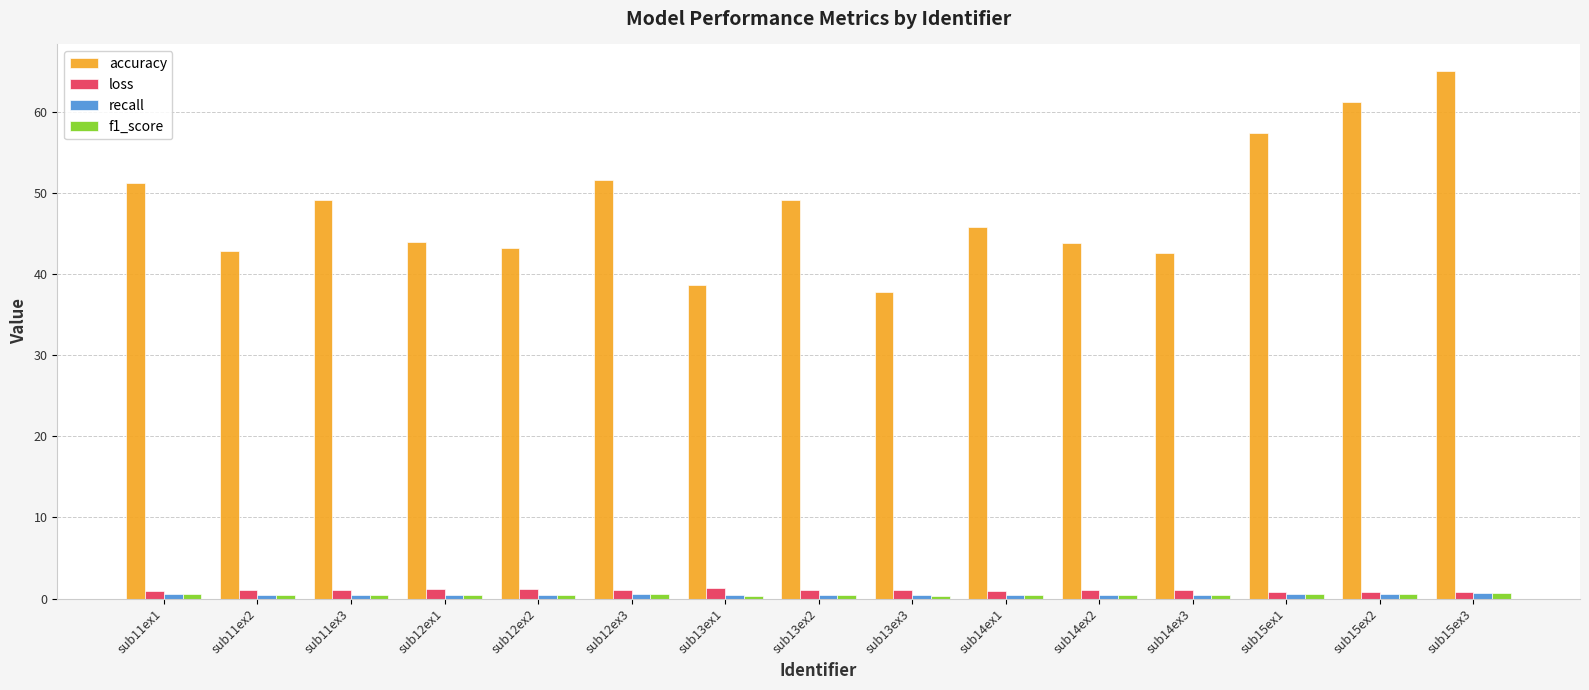

Which series has the largest total across all categories?

accuracy